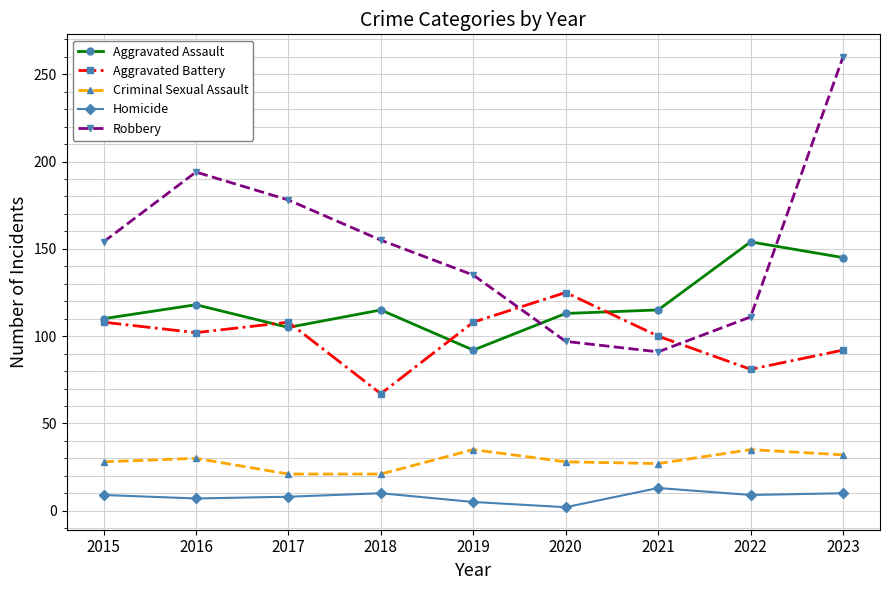

What are all the series names shown in the legend?

Aggravated Assault, Aggravated Battery, Criminal Sexual Assault, Homicide, Robbery